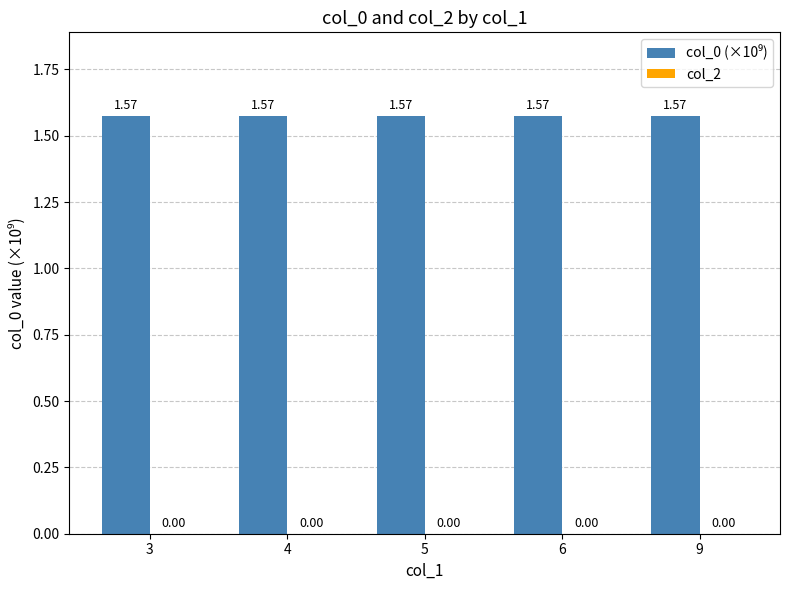

What is the sum of all values?

7.9